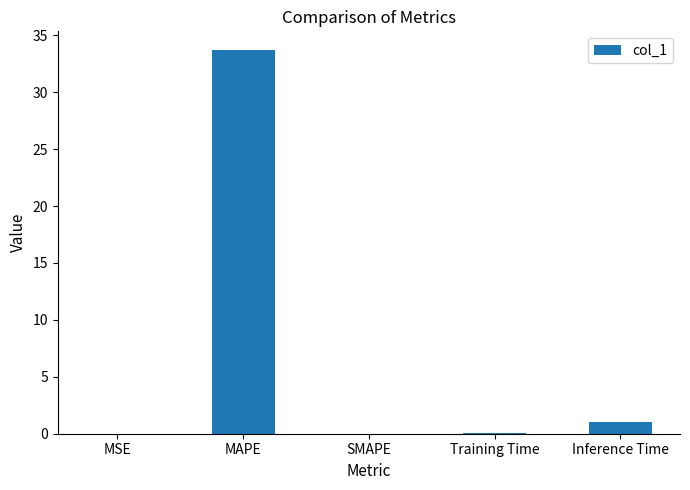

Which has a higher value, SMAPE or MAPE?

MAPE